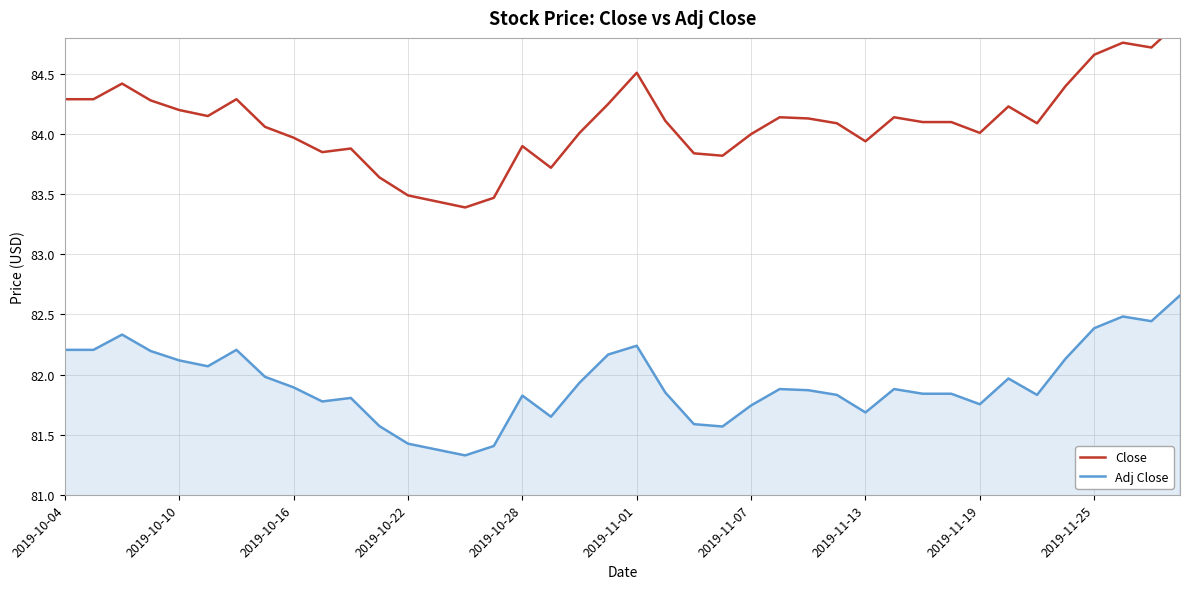

Where is Adj Close nearest to the value 81?

14